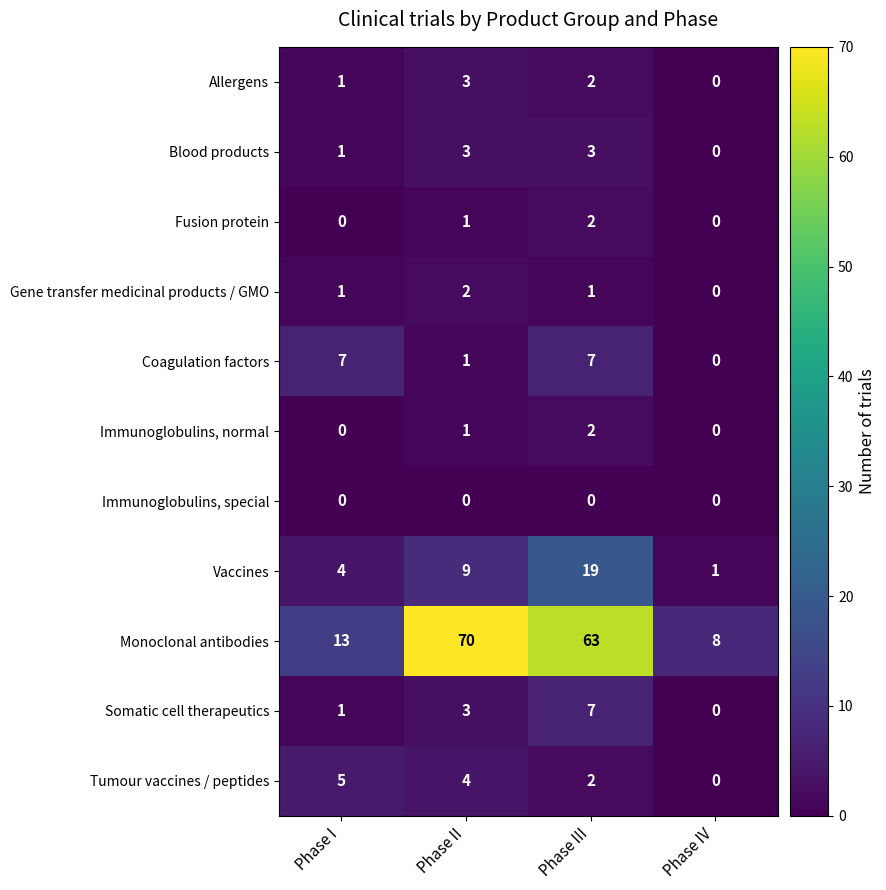

How many series are shown in this chart?

11